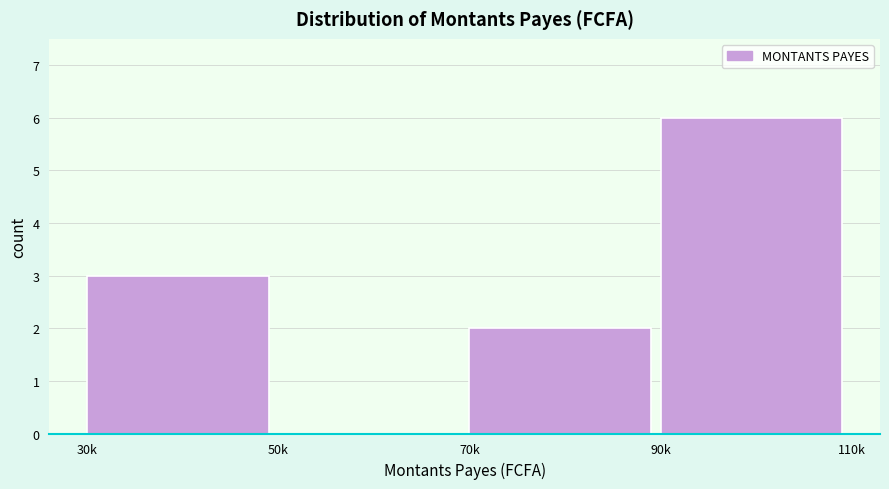

Reading left to right, extract all data points from this chart.

30k=3	50k=0	70k=2	90k=6